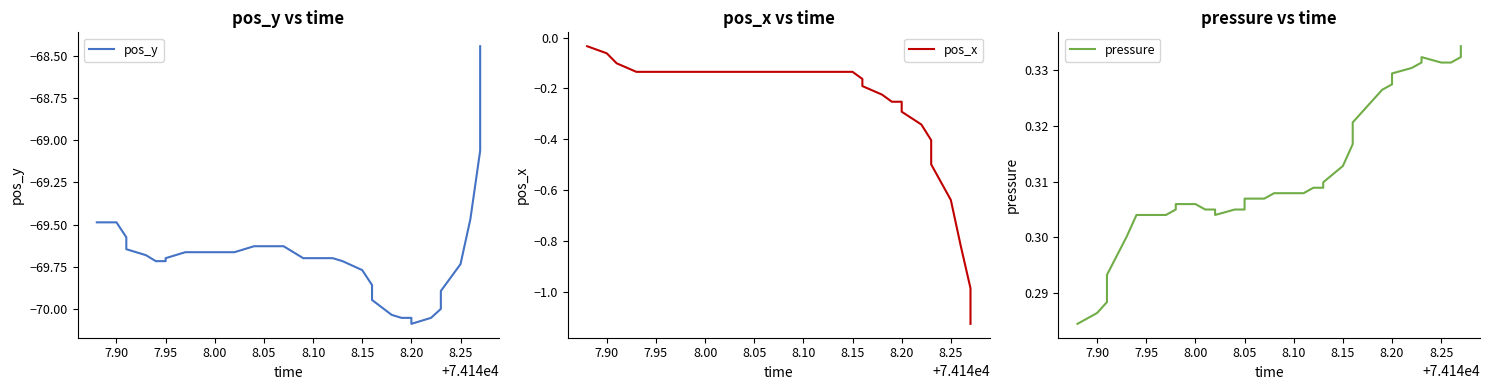

Which series has the widest spread of values?

pos_y